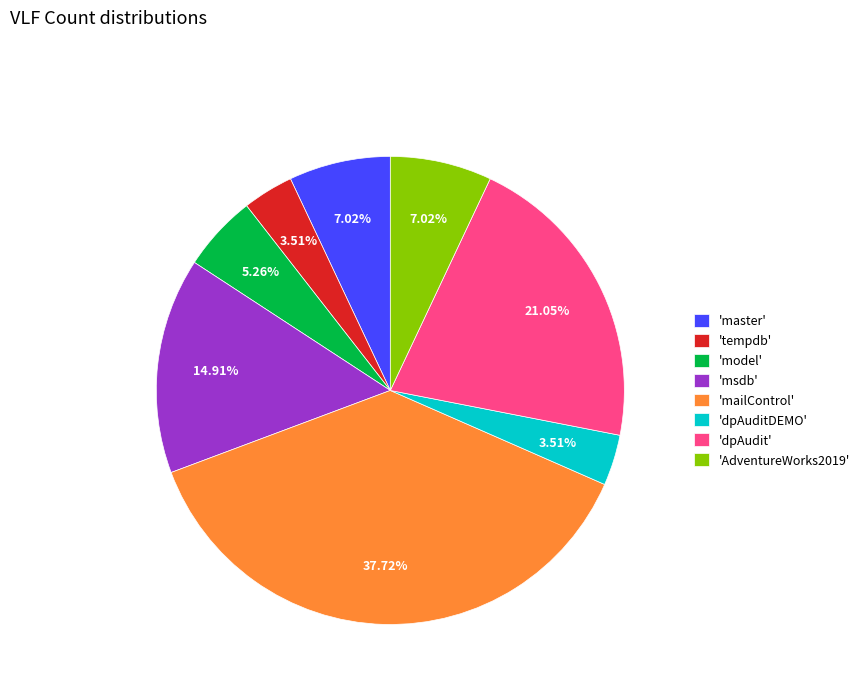

Is 'dpAuditDEMO' the majority of the pie?

No